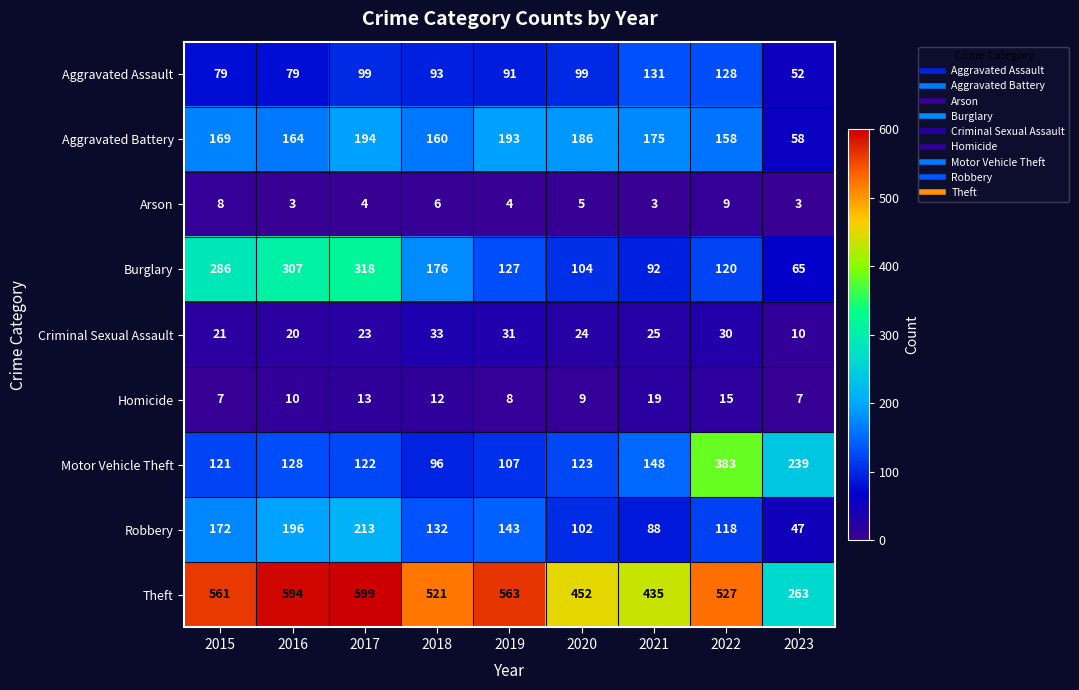

At which label does Burglary first exceed 127?

2015